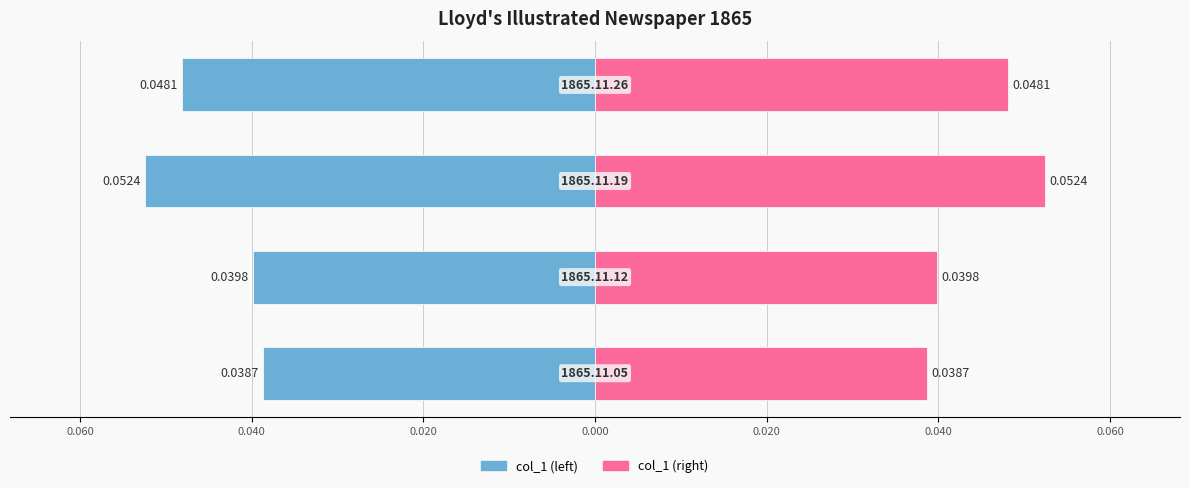

Between 0.060 and 0.040, which series saw the biggest shift?

col_1 (left)